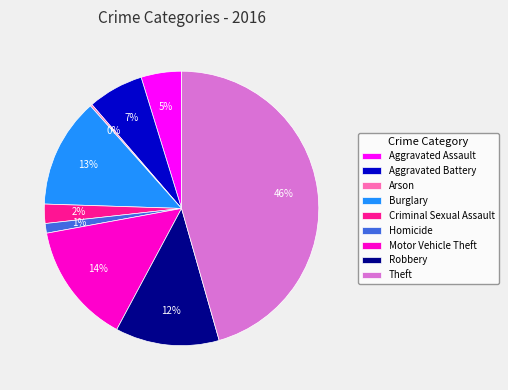

Between Motor Vehicle Theft and Robbery, which is larger?

Motor Vehicle Theft